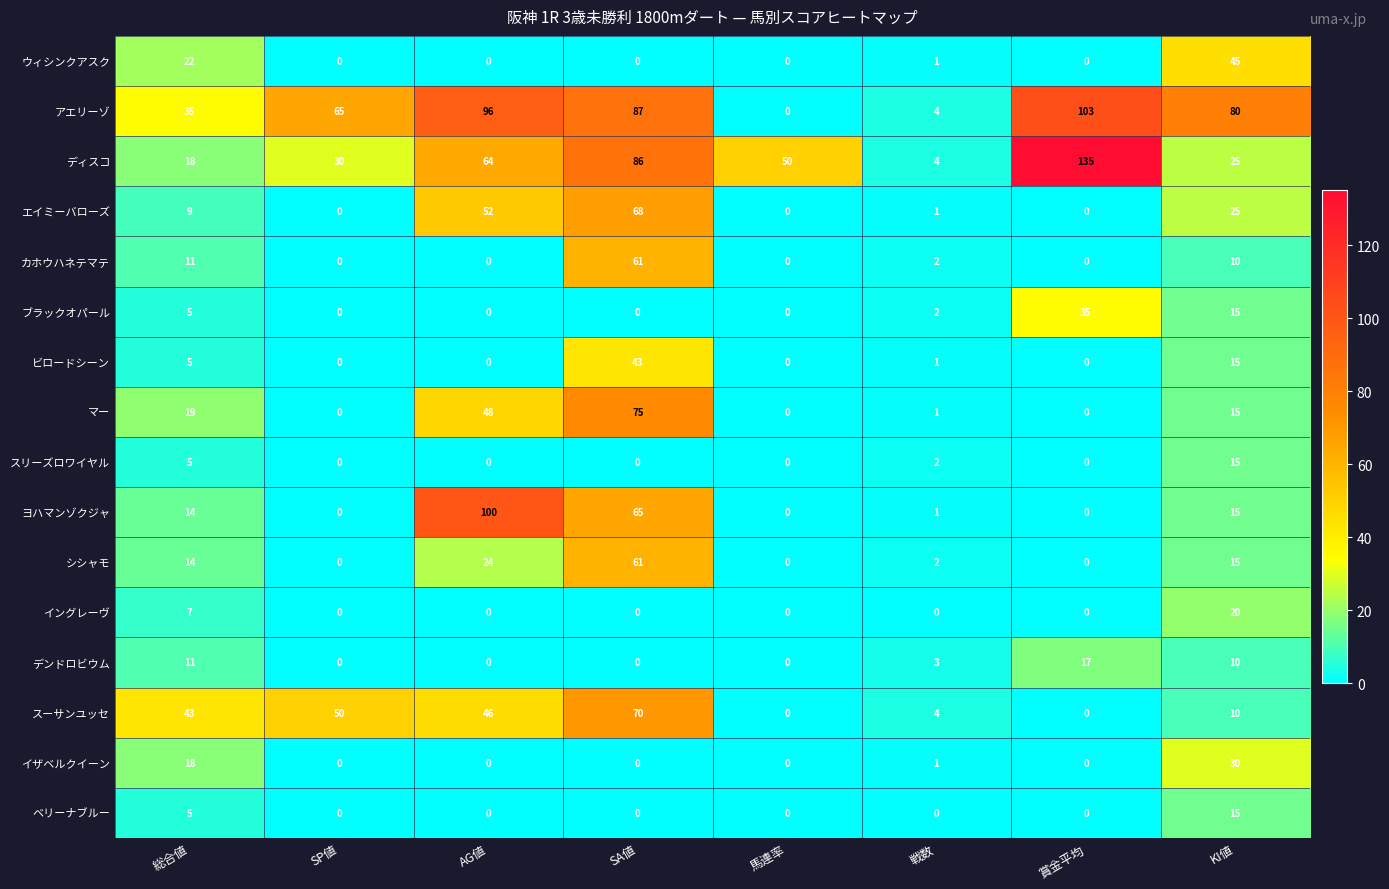

Count the number of categories in the chart.

8